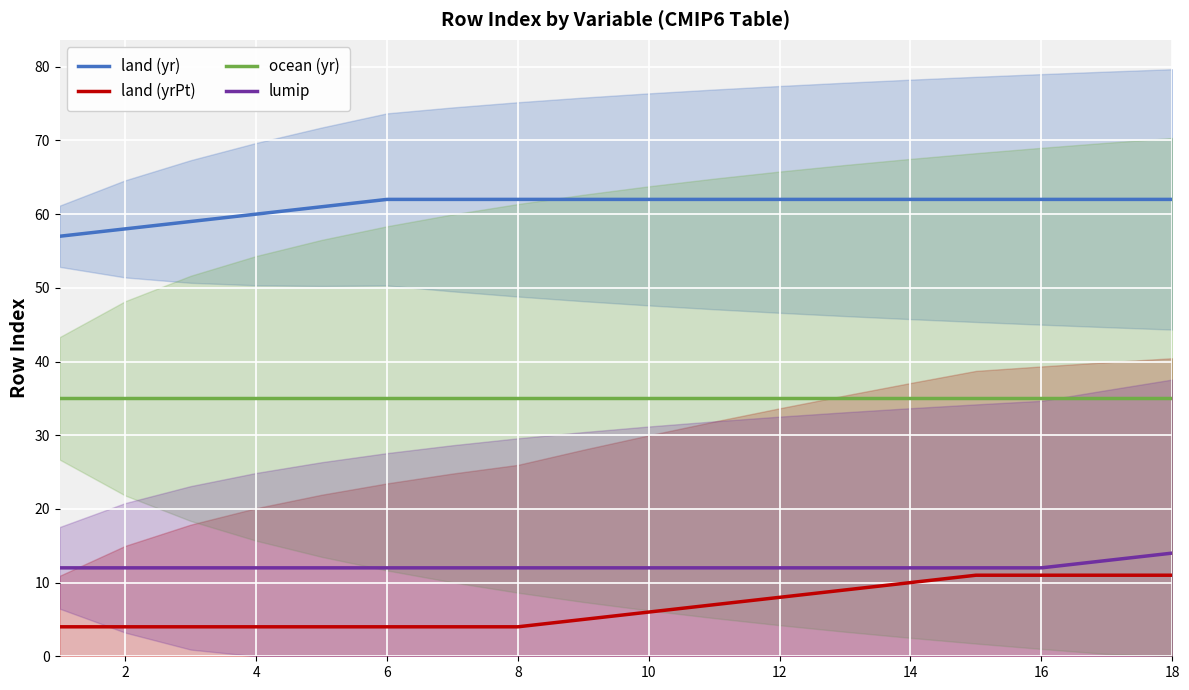

True or false: land (yrPt) and land (yr) cross at least once.

False